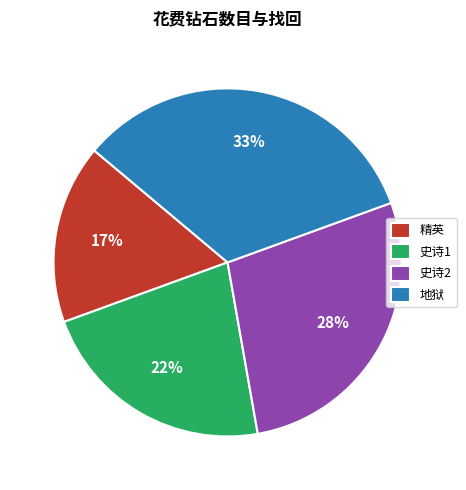

To the nearest percent, what percentage of the pie is 地狱?

33%